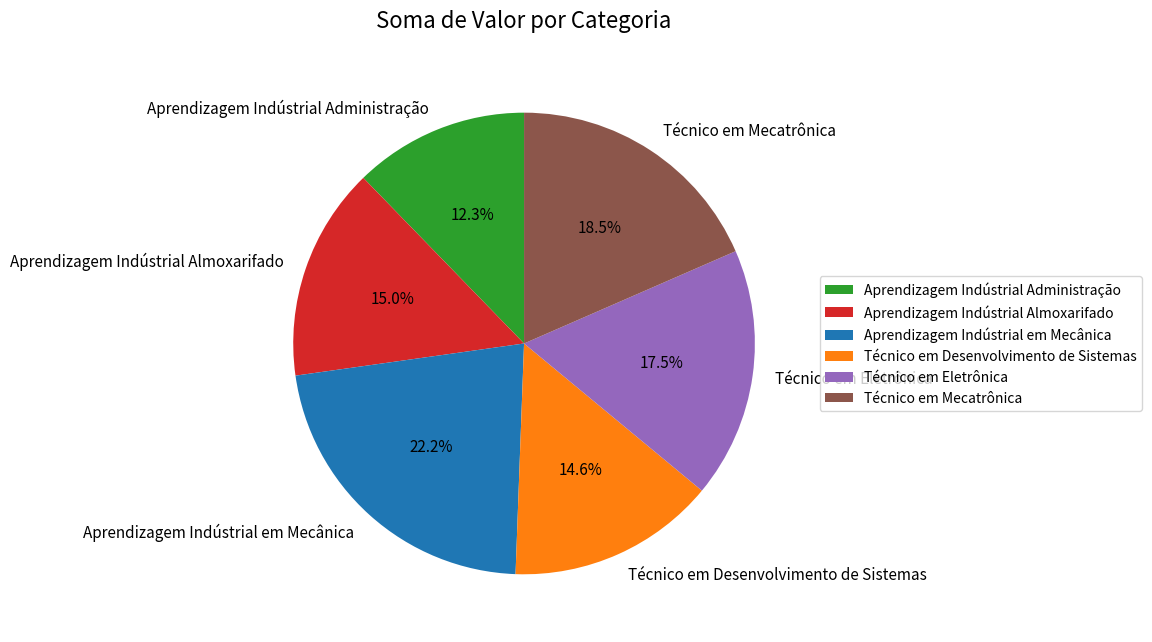

Does any single category account for the majority?

No